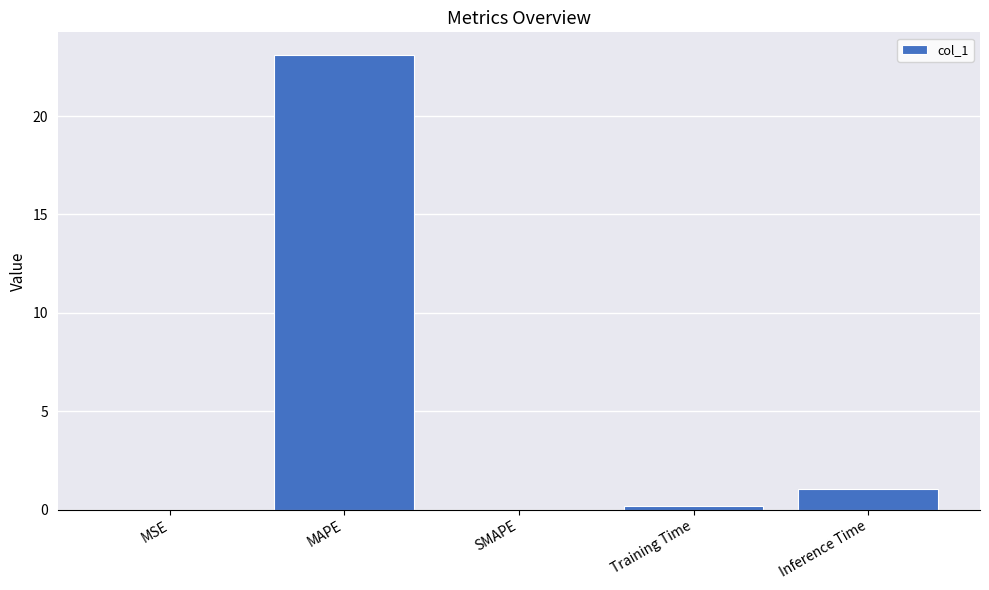

How many data points does each series have?

5